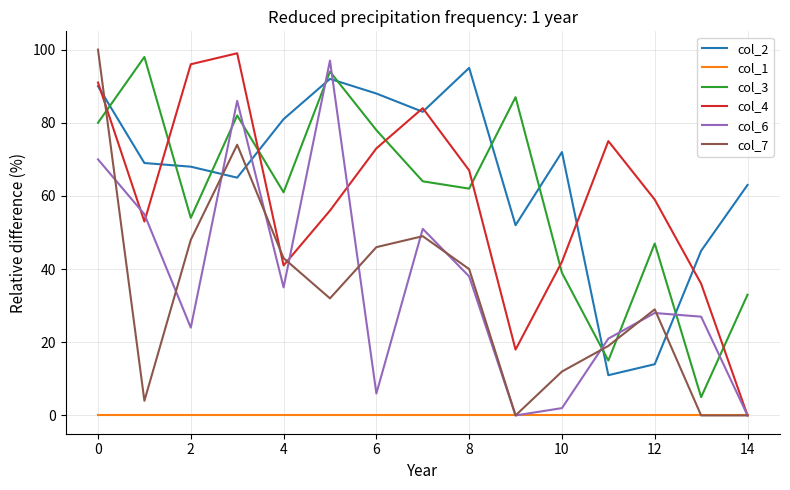

True or false: col_2 and col_3 intersect in this chart.

True